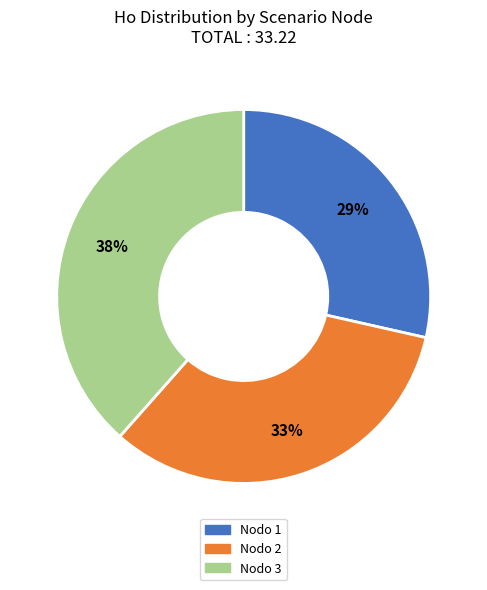

To the nearest percent, what percentage of the pie is Nodo 3?

38%